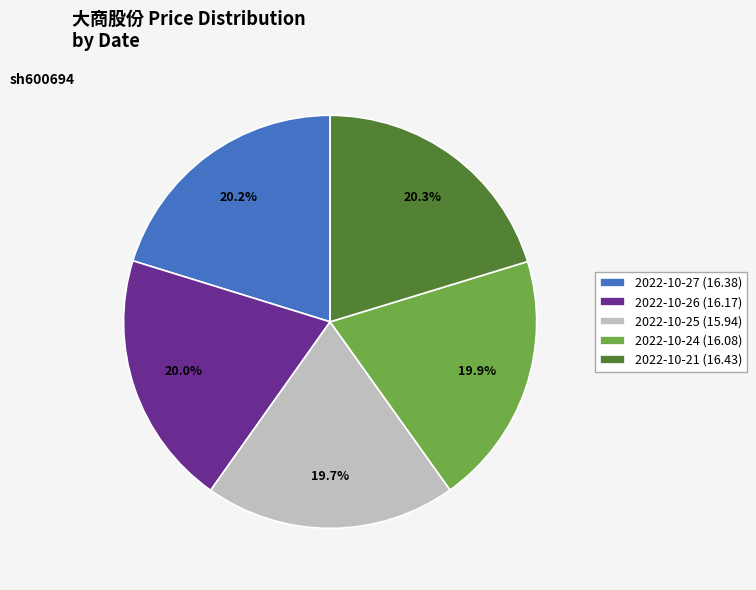

True or false: 2022-10-21 accounts for 15% of the total.

False